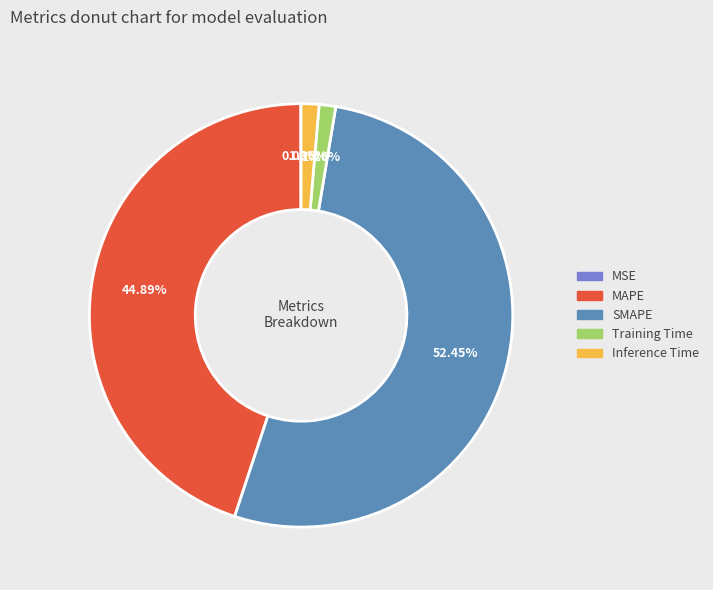

The SMAPE slice represents 52% of the pie. True or false?

True